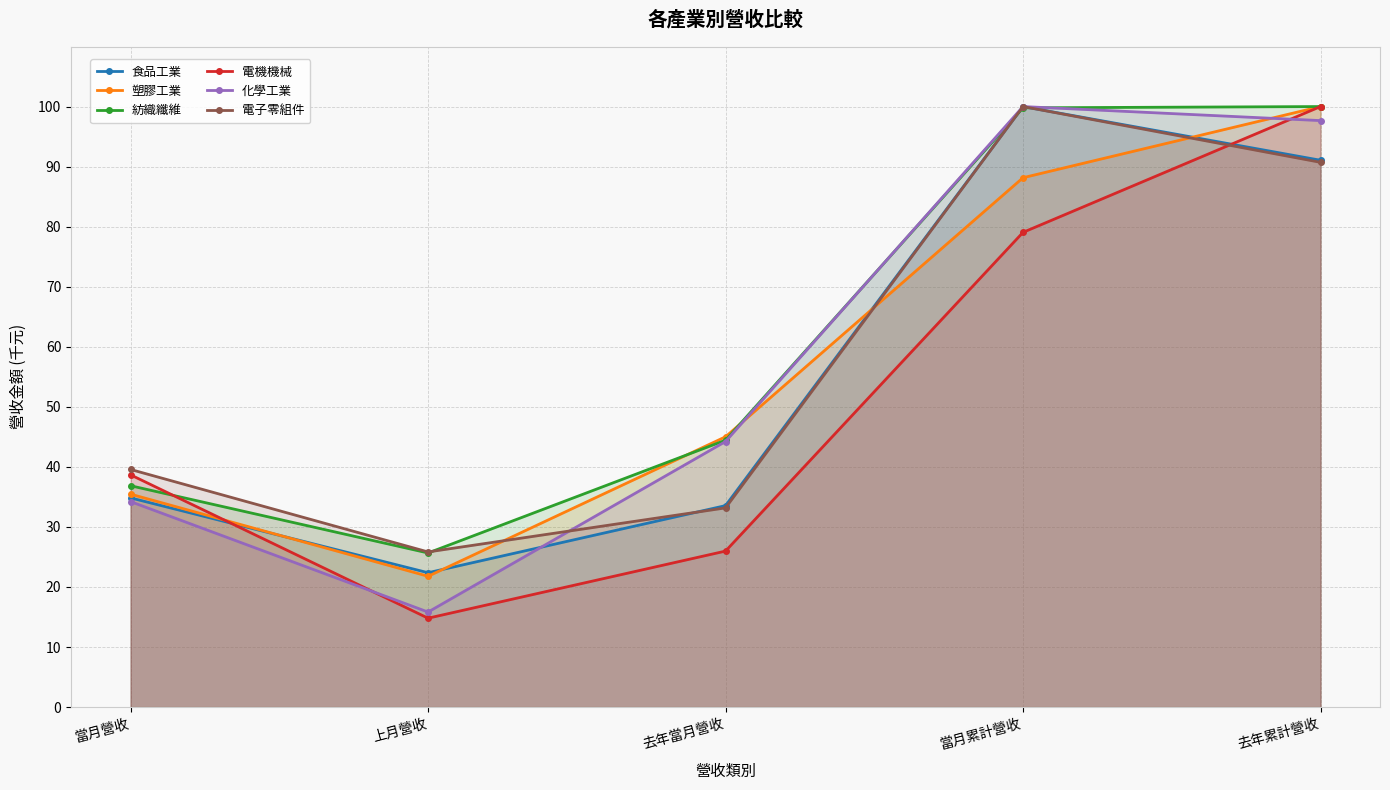

Is it true that 塑膠工業 equals 100.0 at 去年累計營收?

True